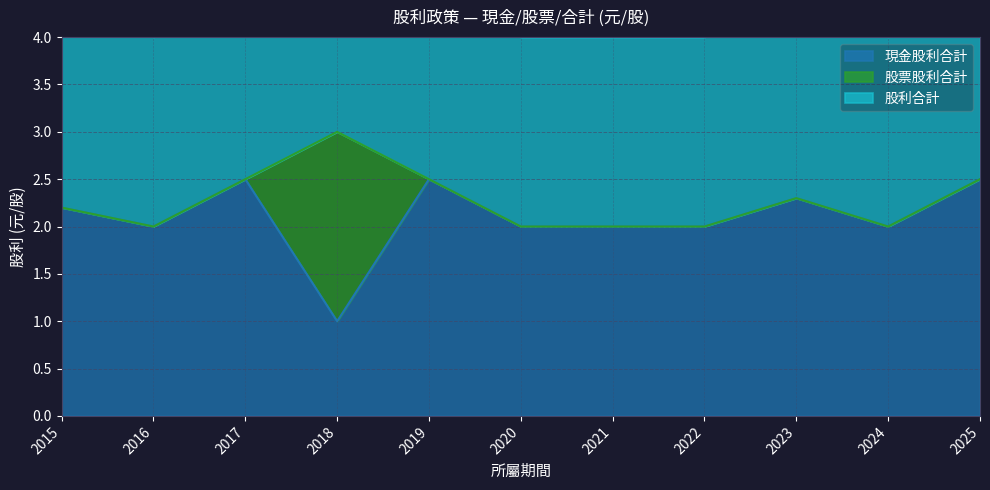

How many 股利合計 values are between 2 and 3?

11